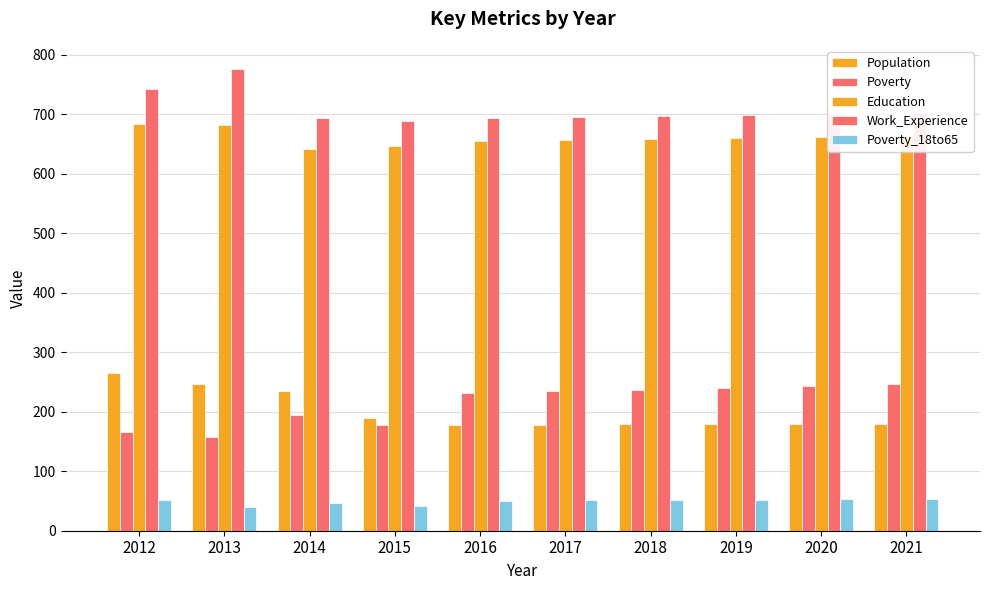

How many series are shown in this chart?

5